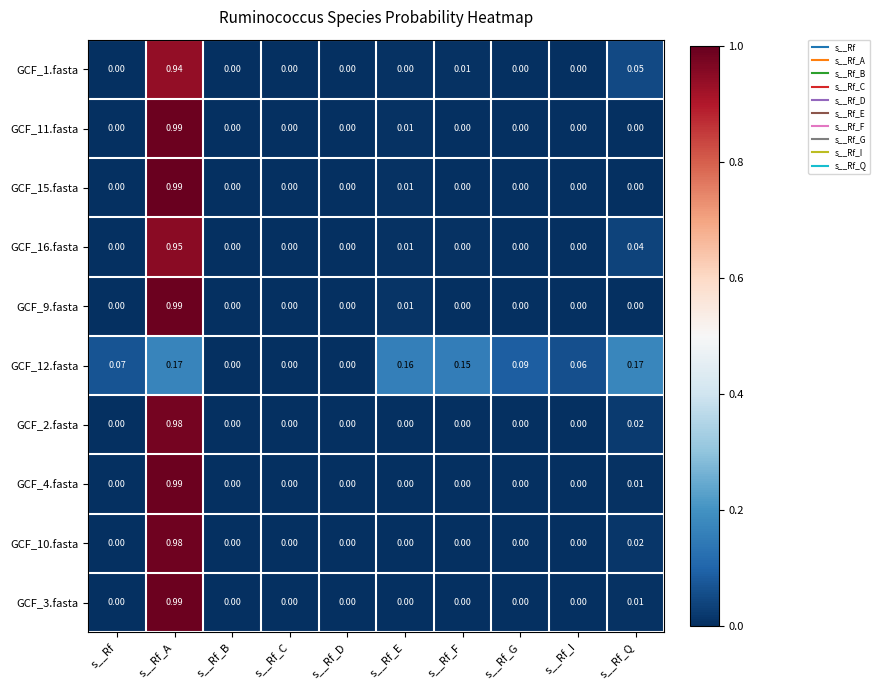

How many categories are shown in the chart?

10